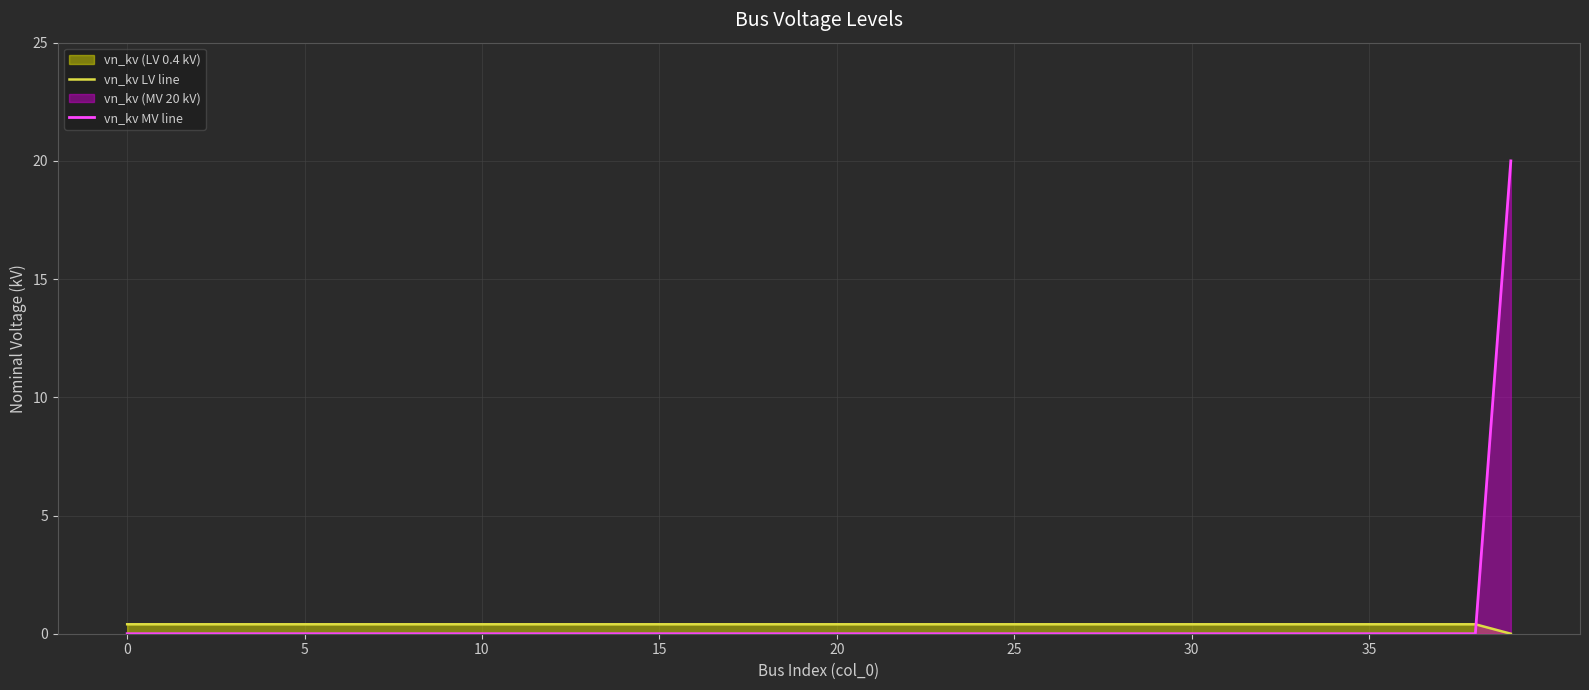

How many lines are shown in the chart?

2